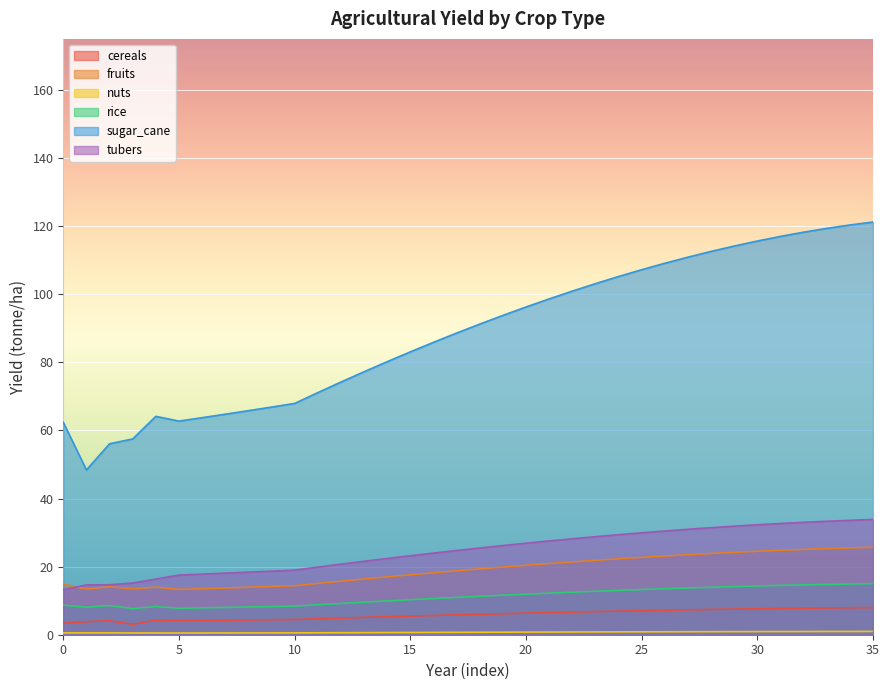

What is the difference between the maximum and minimum values in the yf_agrc_cereals_tonne_ha series?

4.9